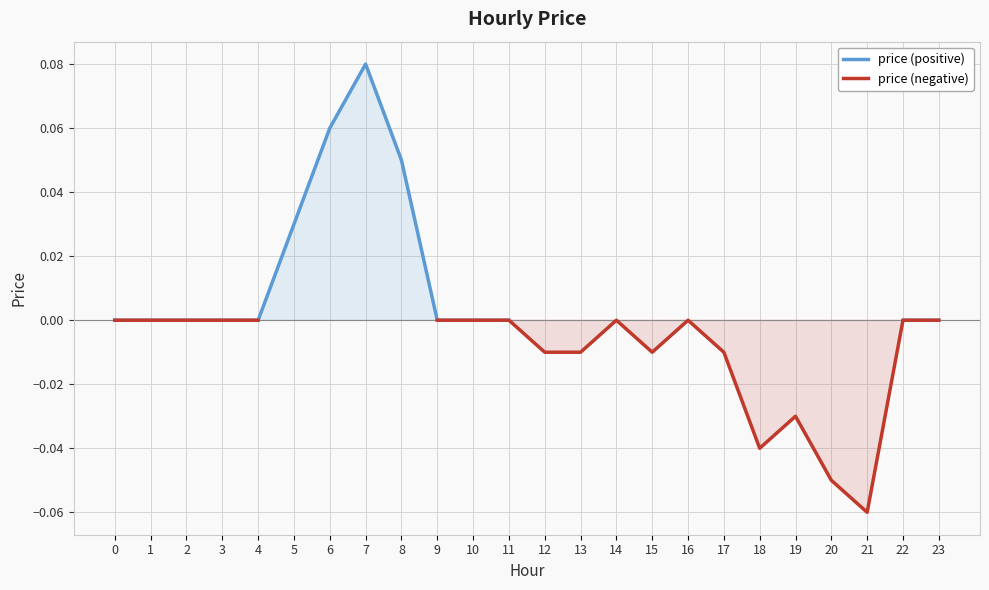

At 8, list the series in order from largest to smallest.

price (positive), price (negative)